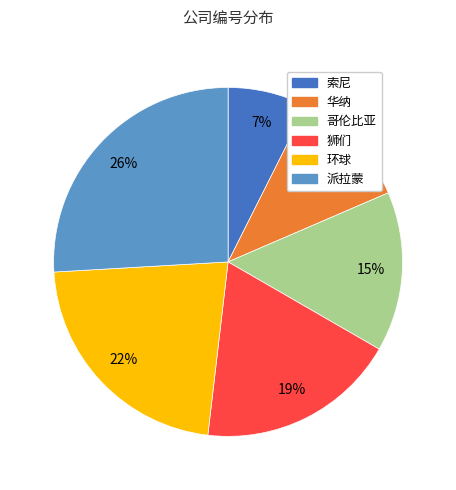

How many slices are in this pie chart?

6